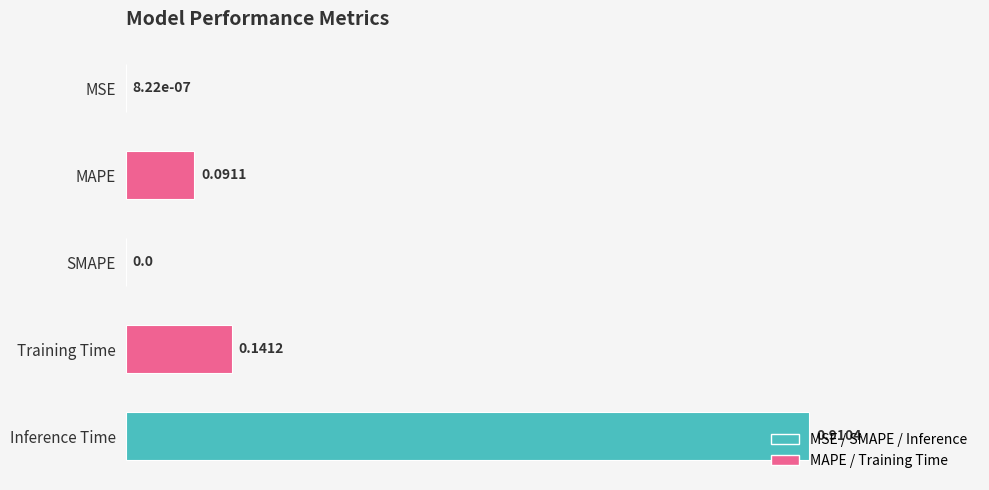

What is the average value?

0.2